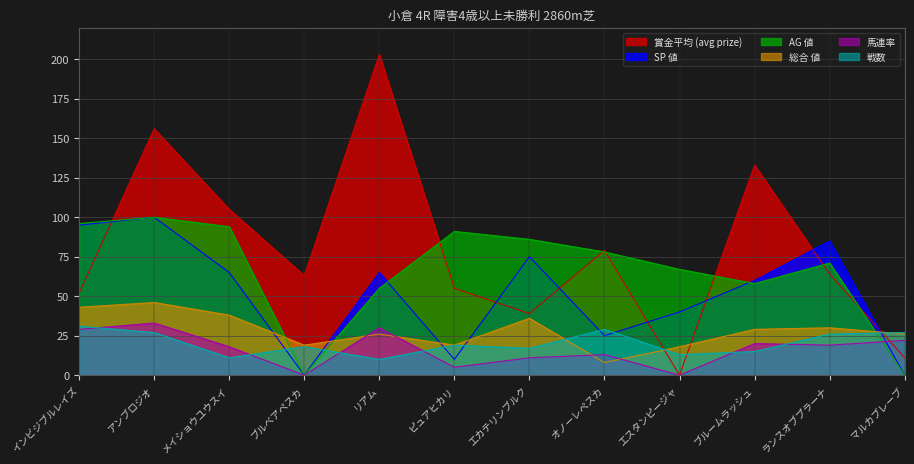

List the series in order of their peak value, highest first.

賞金平均, SP 値, AG 値, 総合 値, 馬連率, 戦数